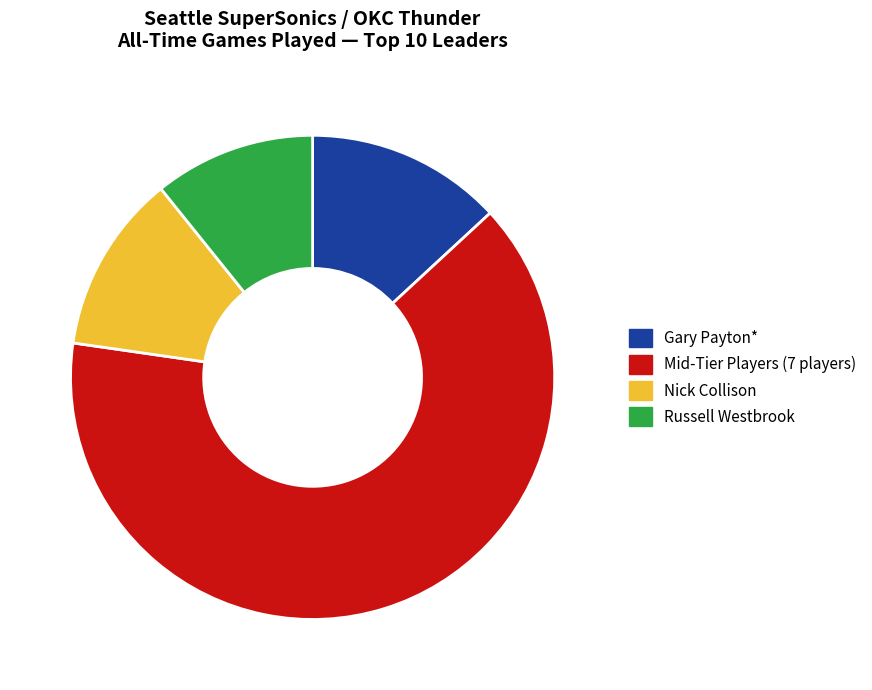

Which has a higher value, Russell Westbrook or Gary Payton*?

Gary Payton*